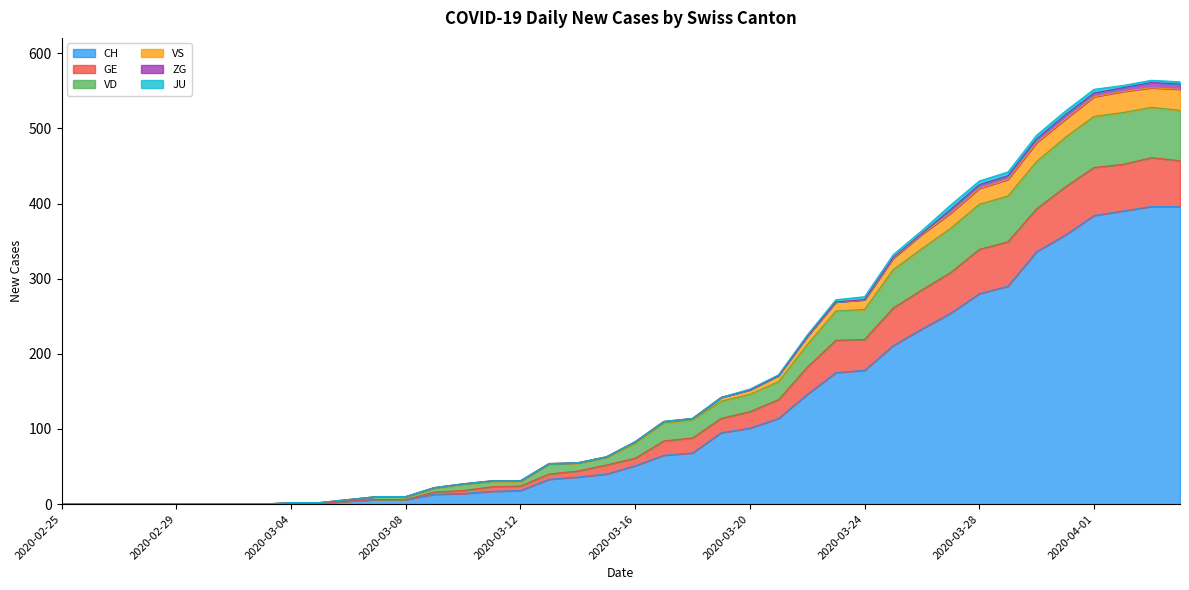

What is the highest value of the CH series?

396